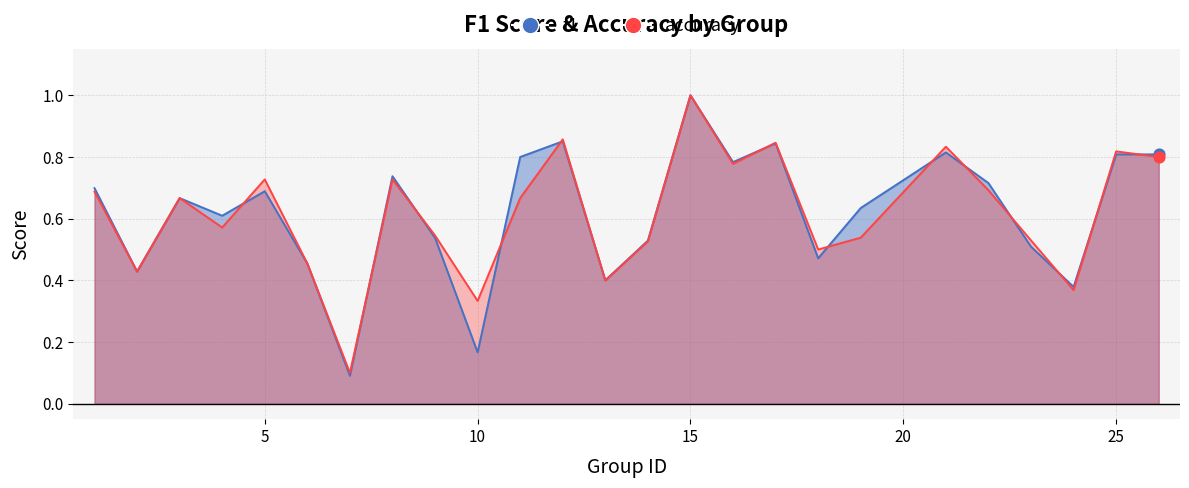

What is the total value across all series at 4?

1.2